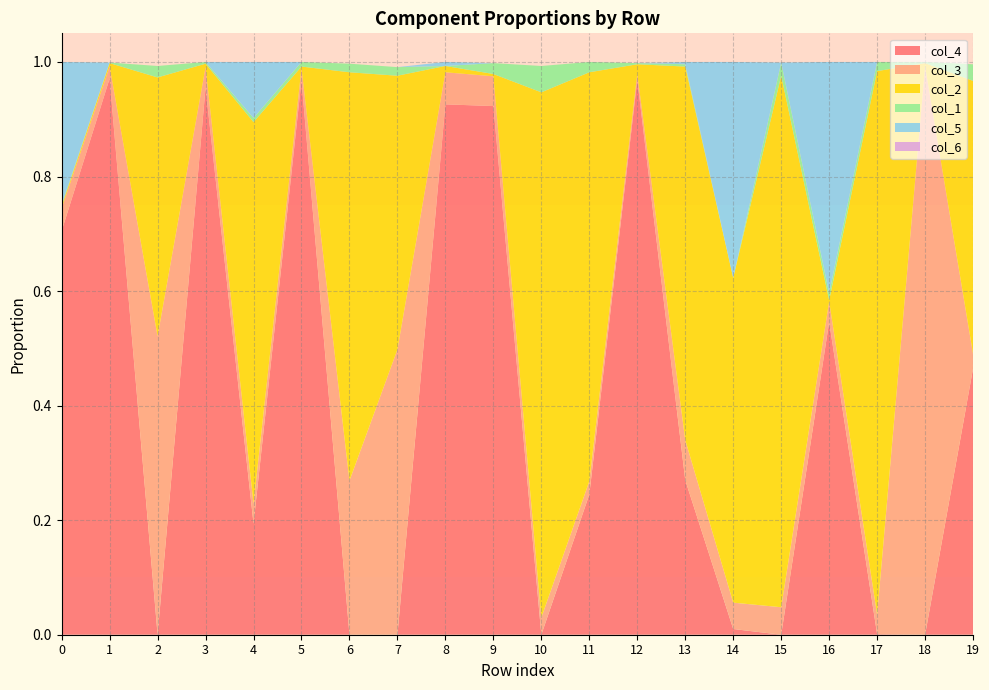

Reading left to right, what are all the values shown in this chart?

col_4: 0=0.7	1=1.0	2=0.0	3=1.0	4=0.2	5=1.0	6=0.0	7=0.0	8=0.9	9=0.9	10=0.0	11=0.2	12=1.0	13=0.3	14=0.0	15=0.0	16=0.5	17=0.0	18=0.0	19=0.5
col_3: 0=0.0	1=0.0	2=0.5	3=0.0	4=0.0	5=0.0	6=0.3	7=0.5	8=0.1	9=0.1	10=0.0	11=0.0	12=0.0	13=0.1	14=0.0	15=0.0	16=0.0	17=0.0	18=1.0	19=0.0
col_2: 0=0.0	1=0.0	2=0.5	3=0.0	4=0.7	5=0.0	6=0.7	7=0.5	8=0.0	9=0.0	10=0.9	11=0.7	12=0.0	13=0.7	14=0.6	15=0.9	16=0.0	17=0.9	18=0.0	19=0.5
col_1: 0=0.0	1=0.0	2=0.0	3=0.0	4=0.0	5=0.0	6=0.0	7=0.0	8=0.0	9=0.0	10=0.0	11=0.0	12=0.0	13=0.0	14=0.0	15=0.0	16=0.0	17=0.0	18=0.0	19=0.0
col_5: 0=0.2	1=0.0	2=0.0	3=0.0	4=0.1	5=0.0	6=0.0	7=0.0	8=0.0	9=0.0	10=0.0	11=0.0	12=0.0	13=0.0	14=0.4	15=0.0	16=0.4	17=0.0	18=0.0	19=0.0
col_6: 0=0.0	1=0.0	2=0.0	3=0.0	4=0.0	5=0.0	6=0.0	7=0.0	8=0.0	9=0.0	10=0.0	11=0.0	12=0.0	13=0.0	14=0.0	15=0.0	16=0.0	17=0.0	18=0.0	19=0.0